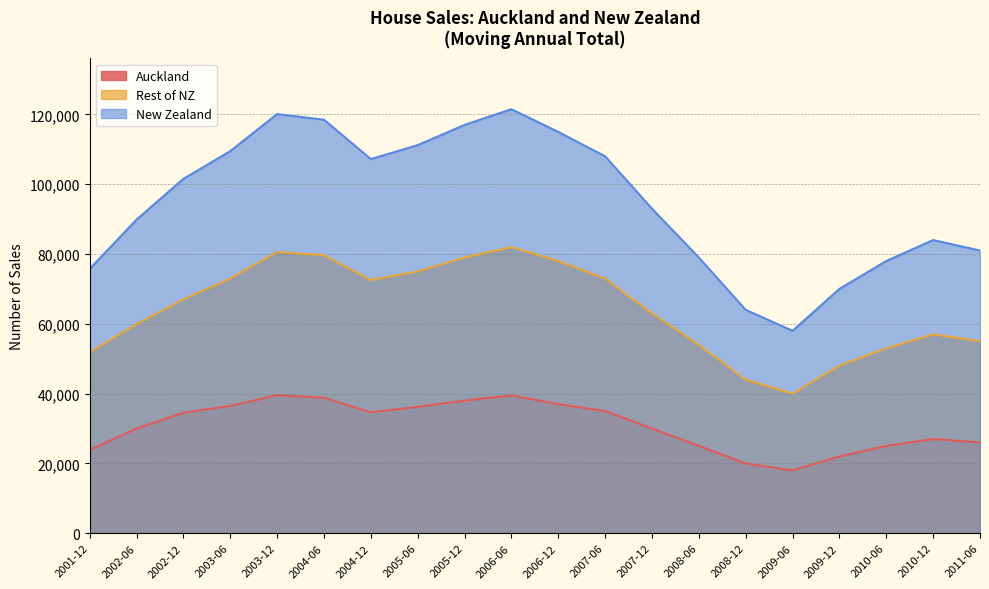

What position from the left is 2009-06?

16